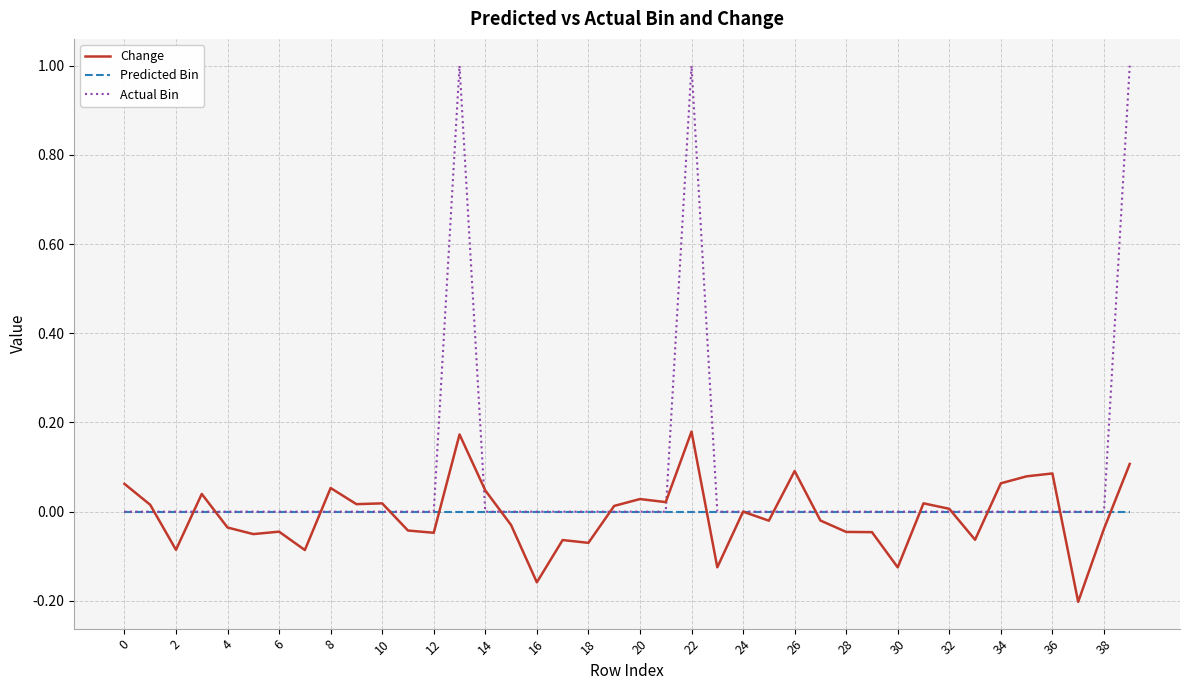

What is the maximum value shown in the chart?

1.0